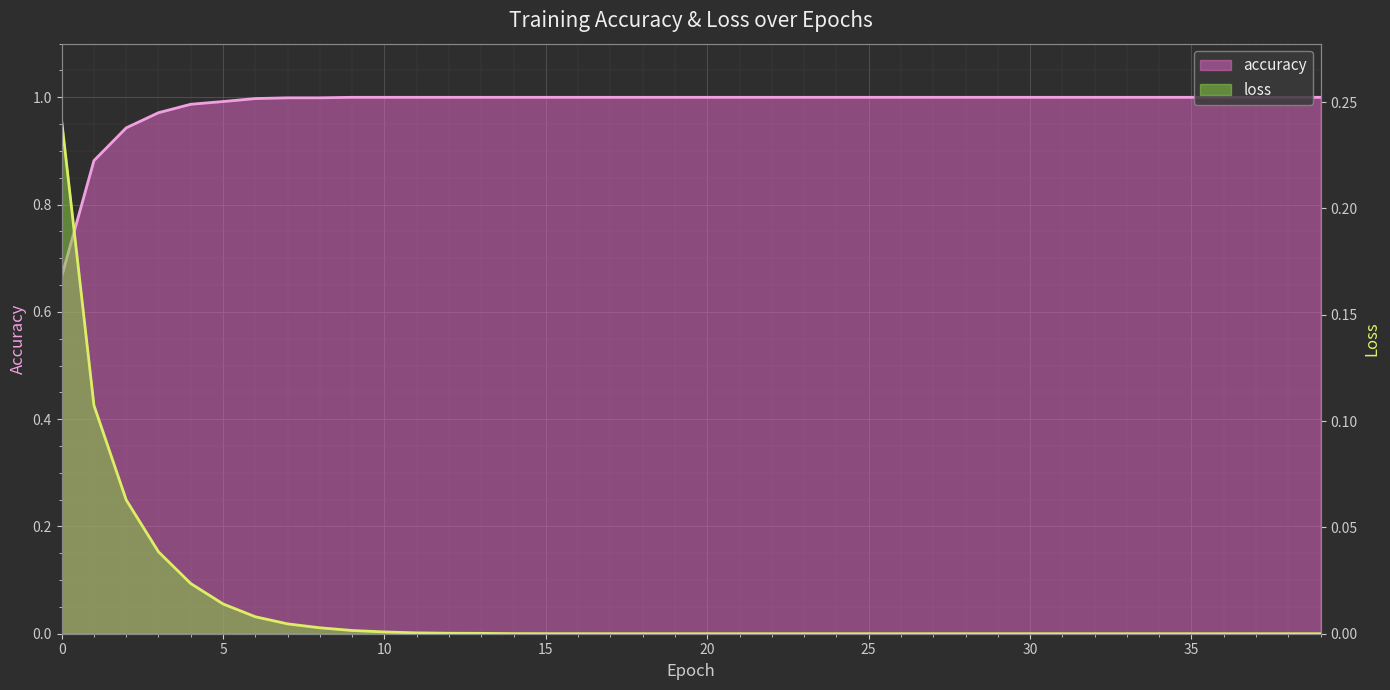

At how many categories does at least one series exceed 0?

40